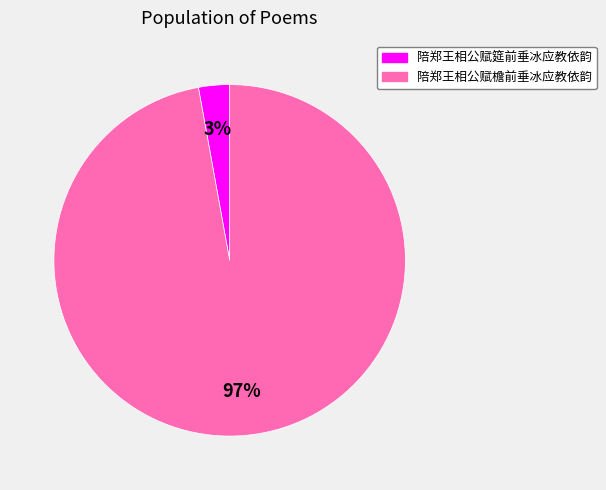

What percentage is the 陪郑王相公赋檐前垂冰应教依韵 slice, to the nearest percent?

97%